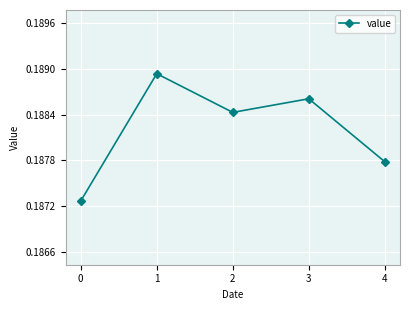

True or false: the data shows 0.1 at 2.

False